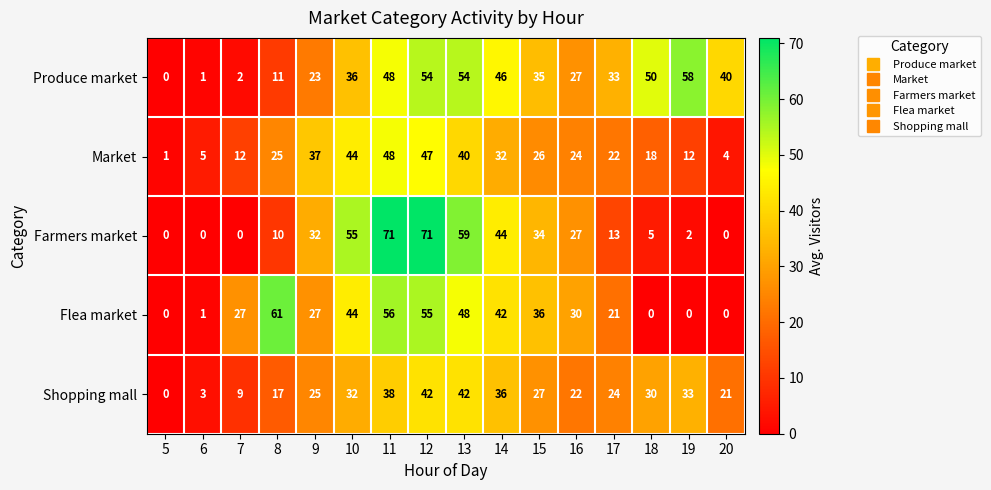

What is the difference between the maximum and minimum values in the Market series?

47